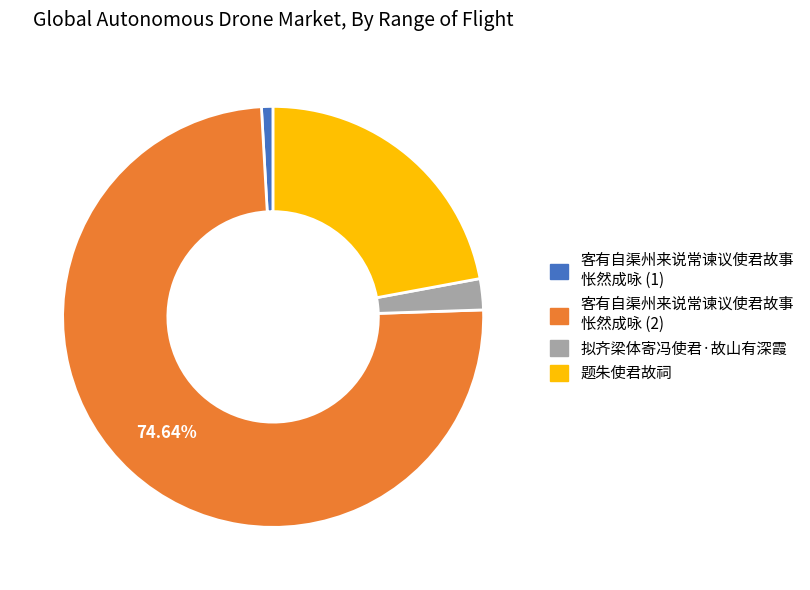

Does 客有自渠州来说常谏议使君故事 怅然成咏 (1) account for over 50% of the chart?

No